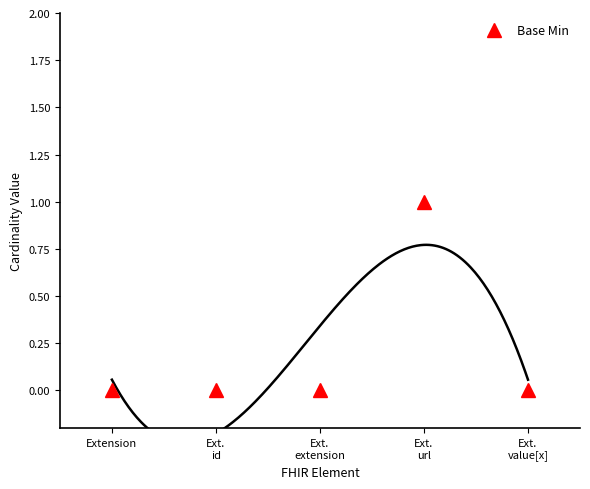

What is the change in value from Ext.
url to Ext.
value[x]?

-1